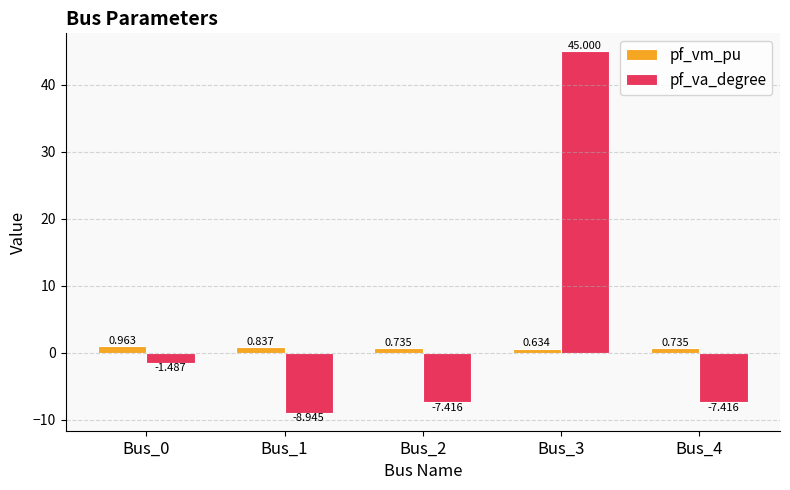

Rank the series by their maximum value, from lowest to highest.

pf_vm_pu, pf_va_degree